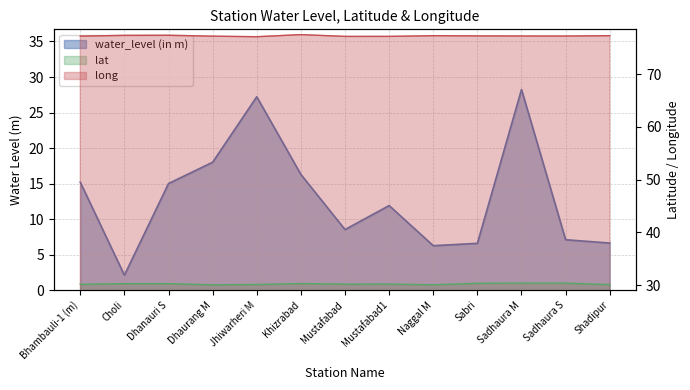

In long, how many points are higher than both neighbors (excluding endpoints)?

3